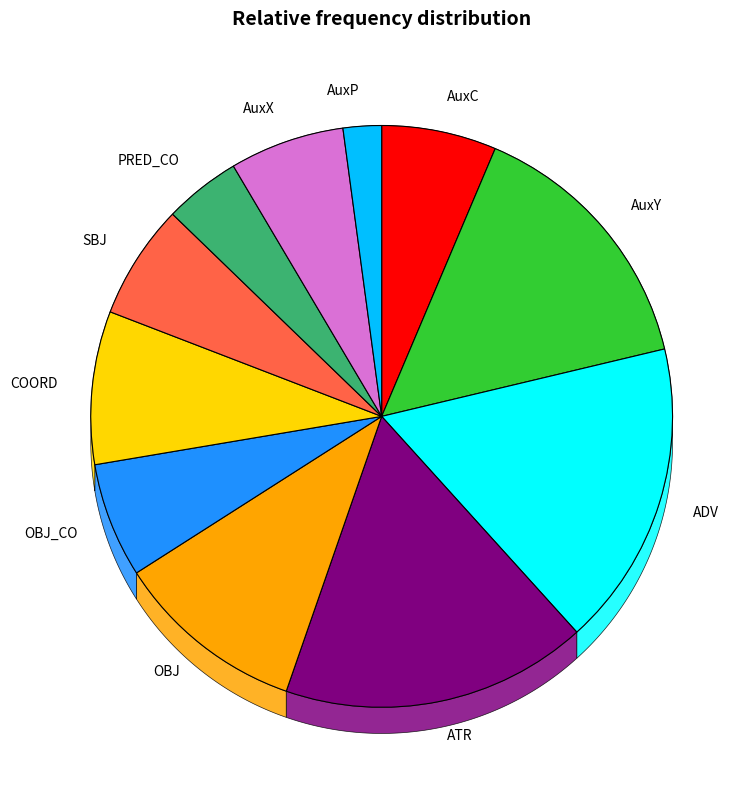

How many segments does this pie chart have?

11